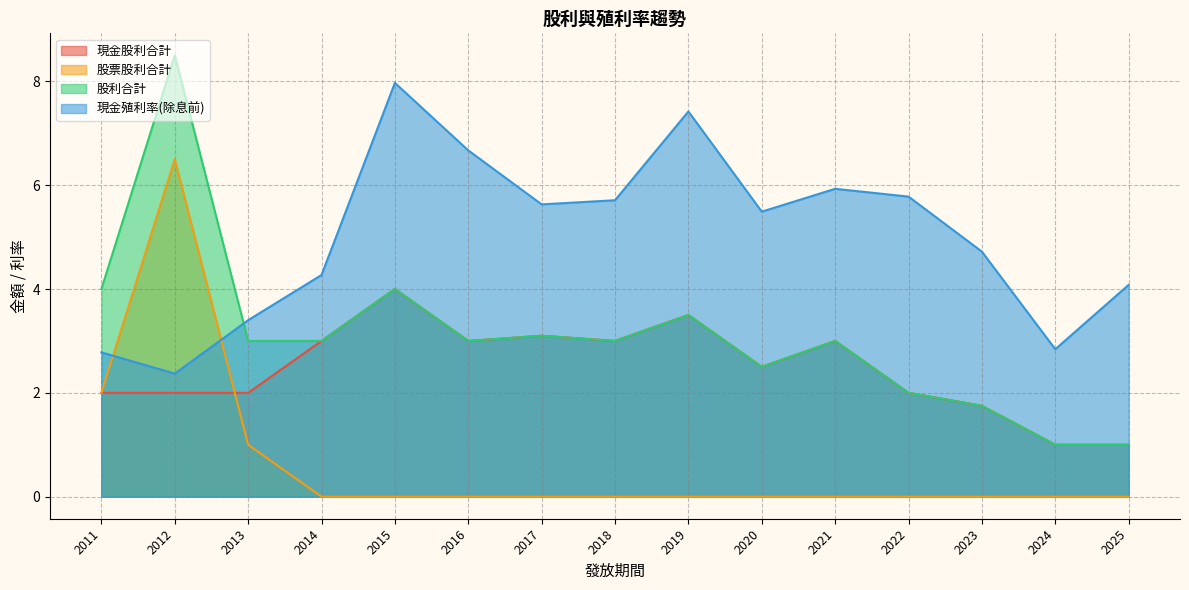

At which category is the sum across all series the highest?

2012